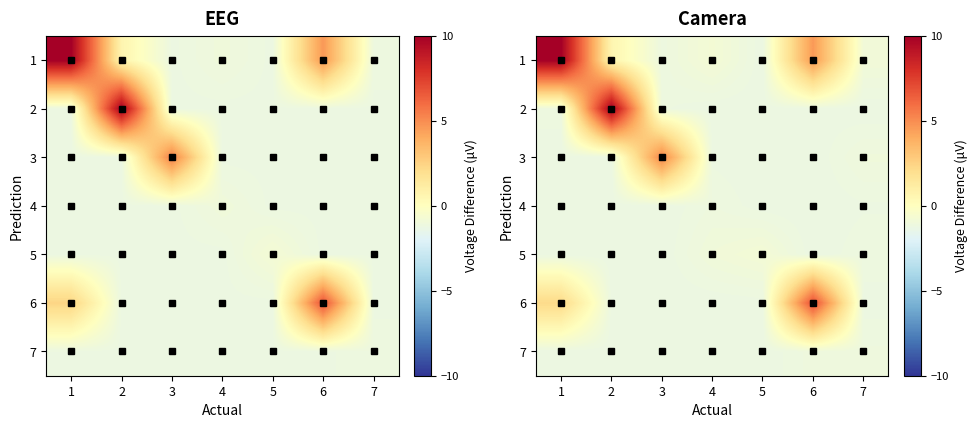

What is the difference between the highest and lowest values at 7?

0.4